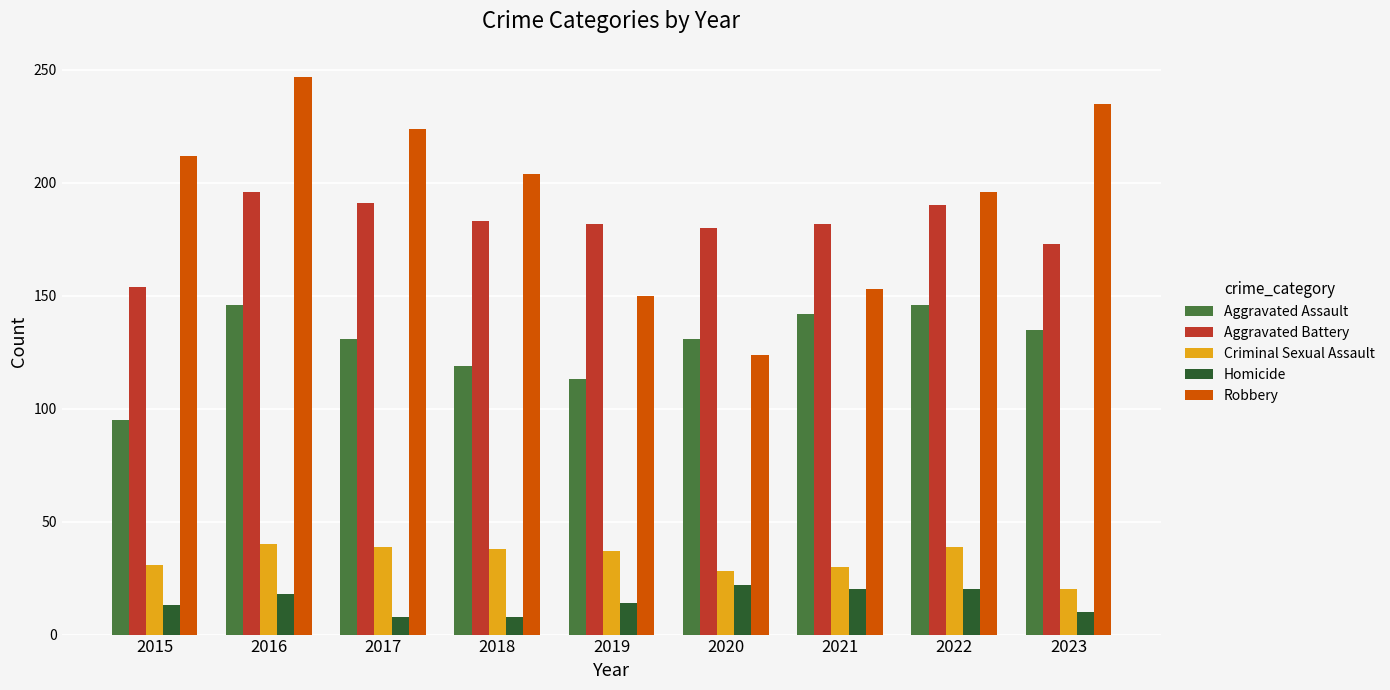

At which label is Aggravated Battery closest to 175?

2023